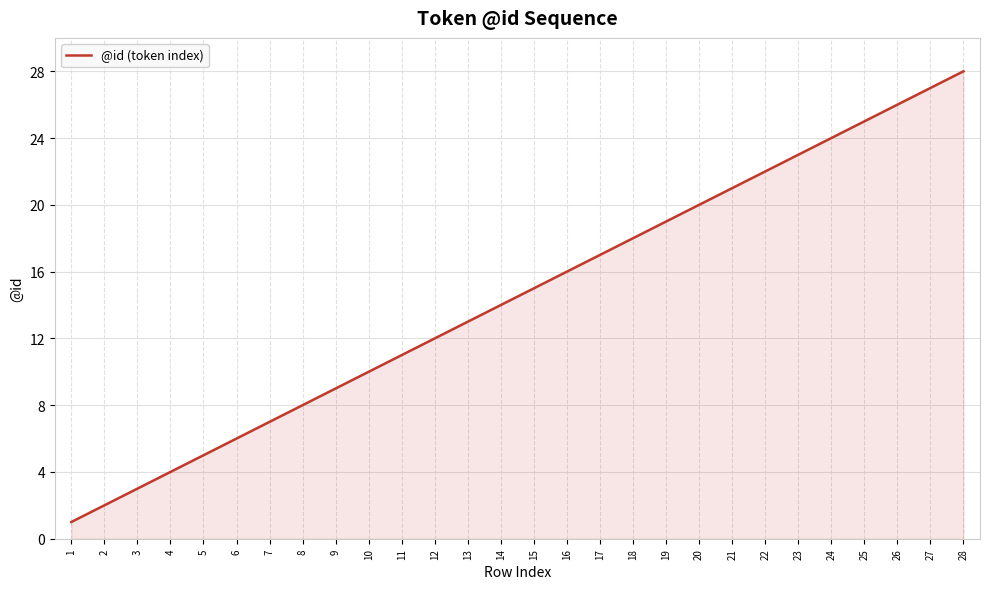

Is it true that the value at 21 is 7?

False